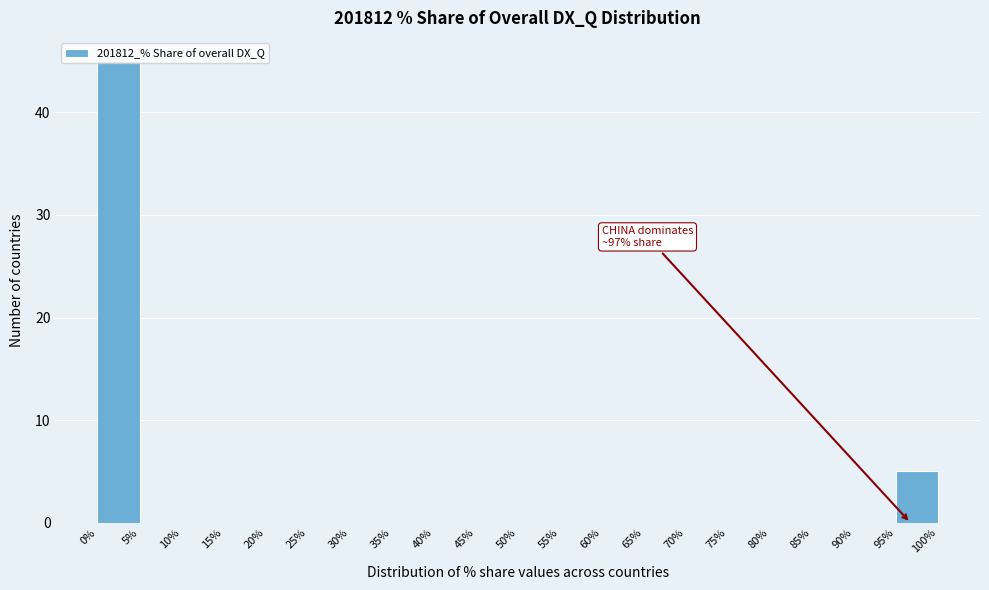

Over which range of the x-axis is the bar tallest?

0% to 5%